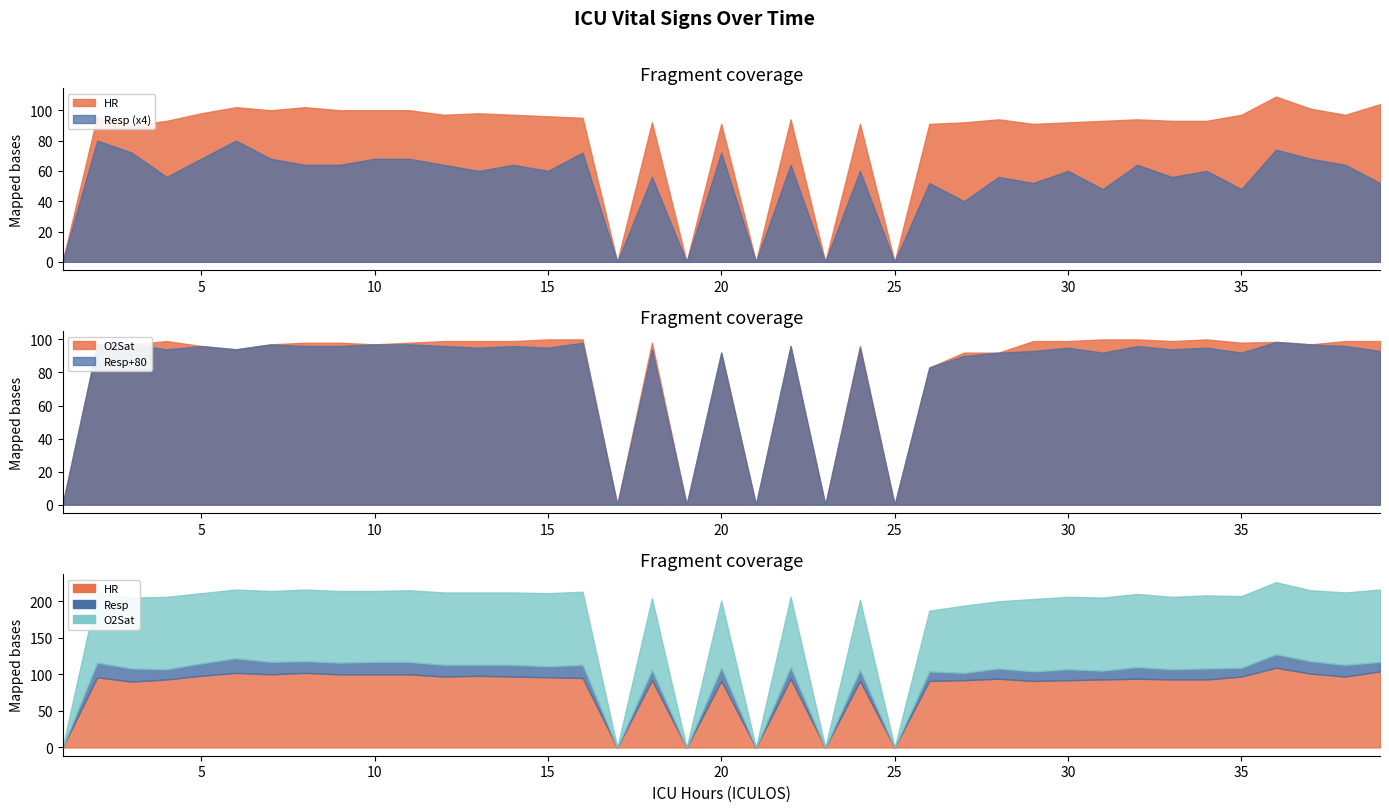

What is the difference between the maximum and minimum values in the HR series?

109.0